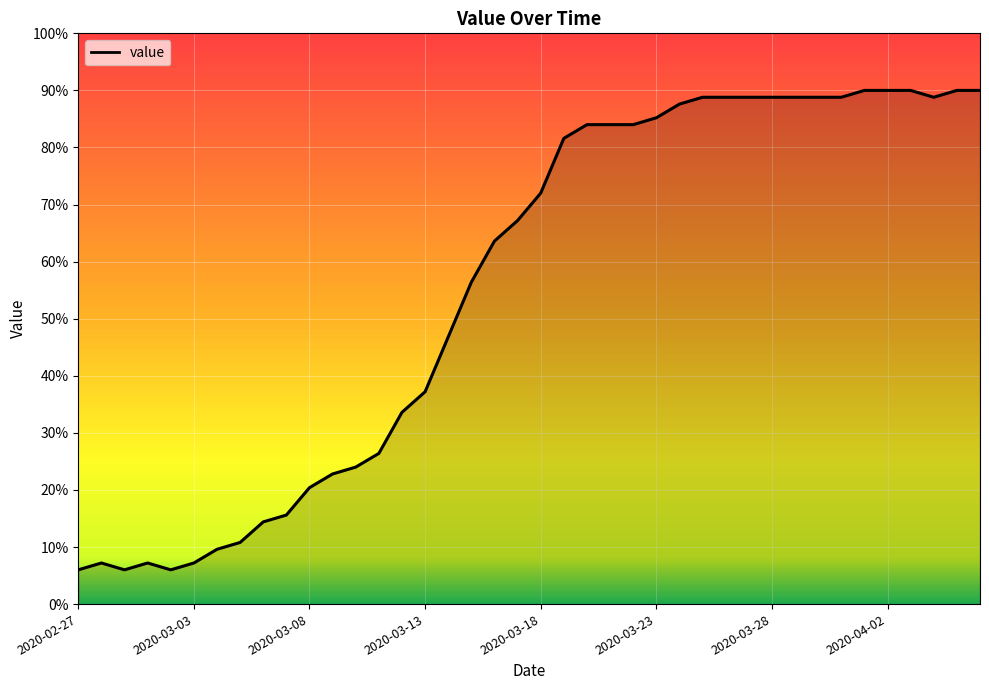

What is the smallest value displayed?

6.0